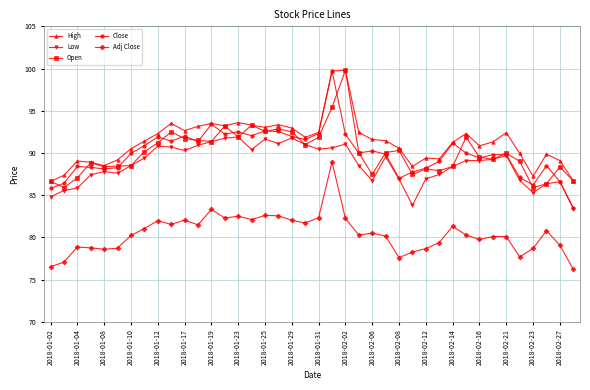

True or false: Adj Close and Close cross at least once.

False